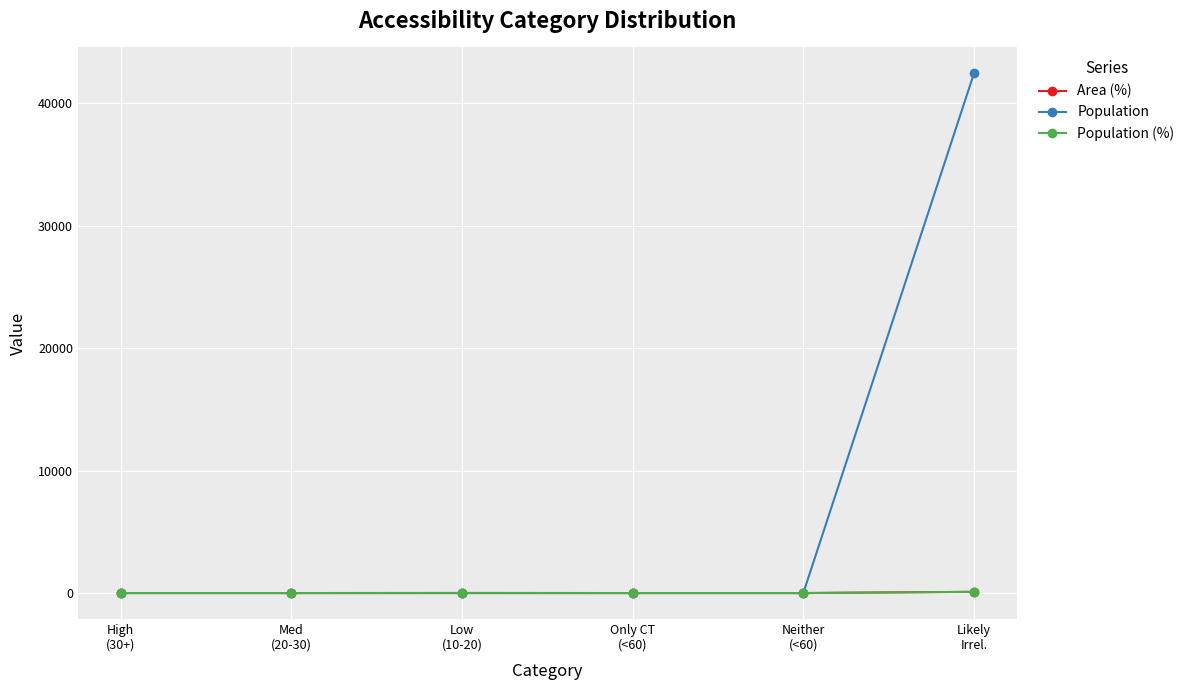

Which series has the widest spread of values?

Population